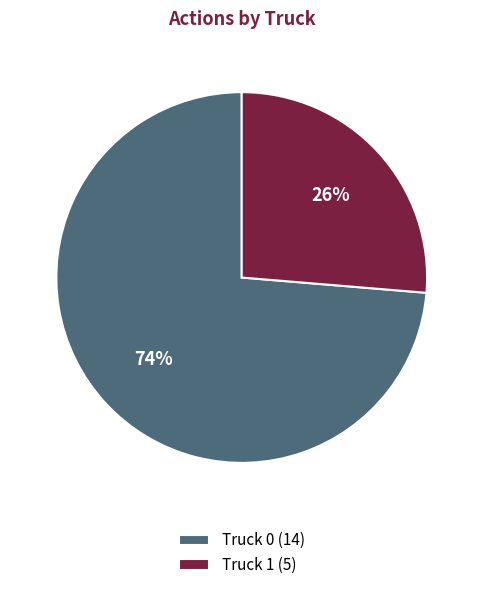

What percentage is the Truck 1 slice, to the nearest percent?

26%